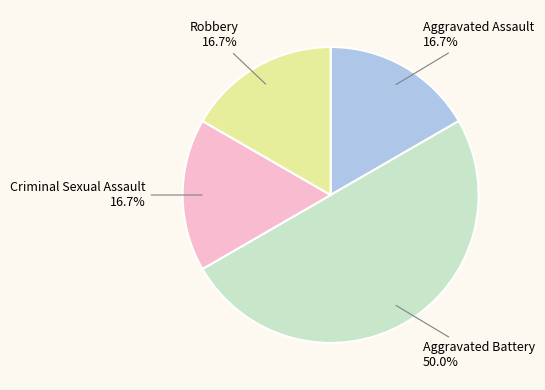

What is the largest slice in the pie chart?

Aggravated Battery